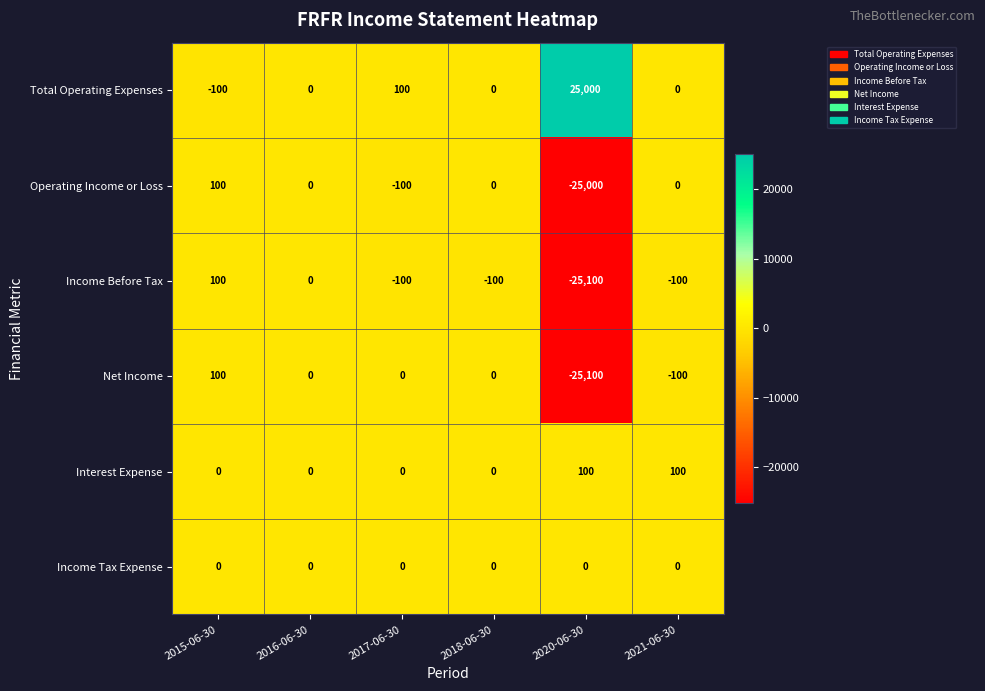

At which label does Operating Income or Loss first exceed 0?

2015-06-30